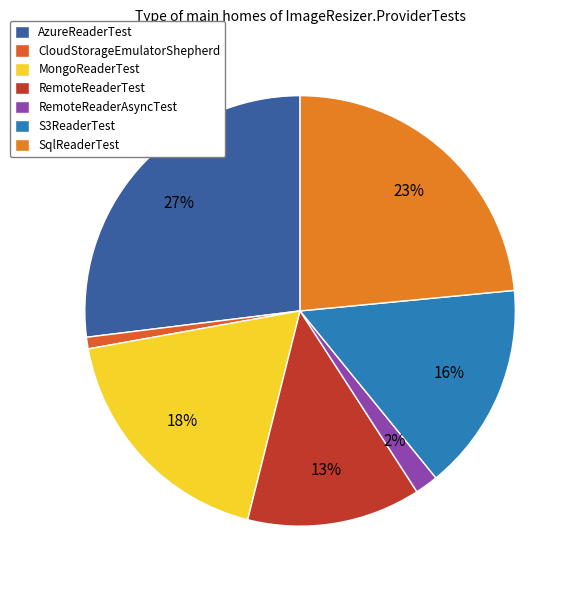

What is the largest slice in the pie chart?

AzureReaderTest